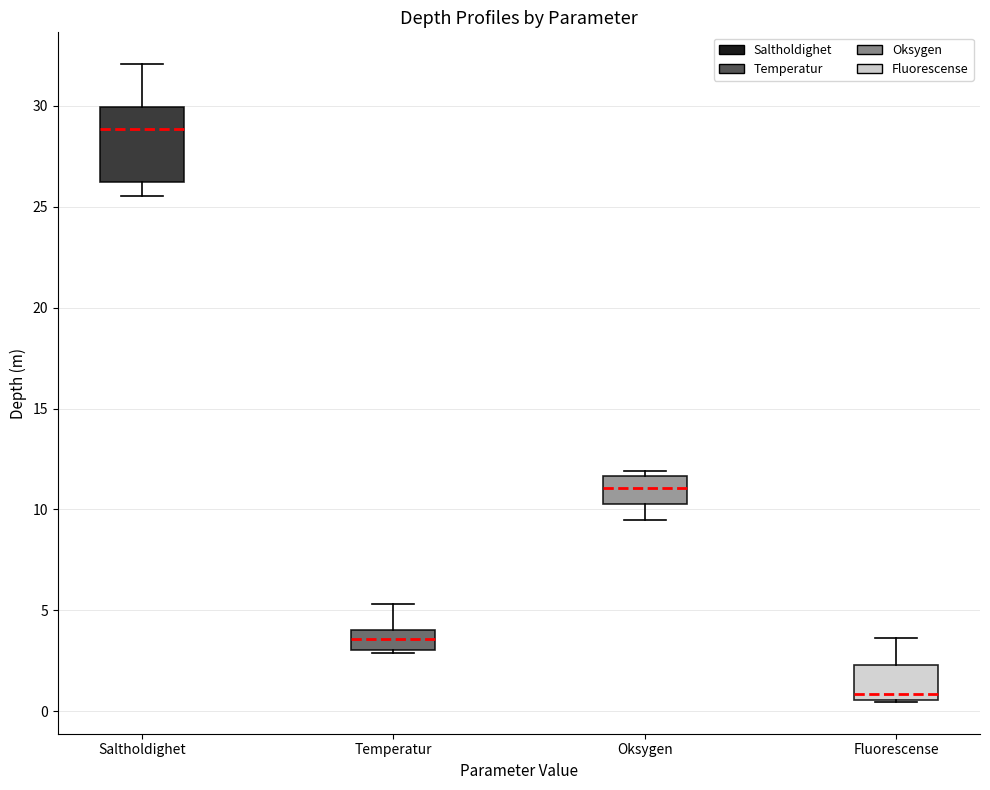

Reading left to right, transcribe this box plot: for each box, give where its median line is, the range the box spans, and where its two whiskers end, as read against the y-axis. The values are not printed on the chart, so give them approximately, as read against the axis.

Saltholdighet: median 29.0, box 26.0 to 30.0, whiskers 25.5 to 32.0
Temperatur: median 3.5, box 3.0 to 4.0, whiskers 3.0 to 5.5
Oksygen: median 11.0, box 10.5 to 11.5, whiskers 9.5 to 12.0
Fluorescense: median 1.0, box 0.5 to 2.5, whiskers 0.5 to 3.5